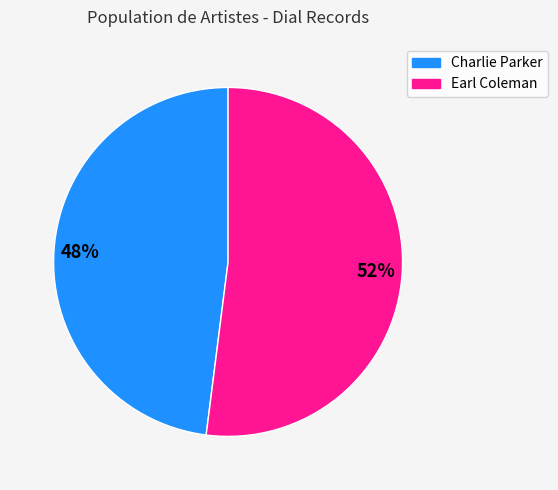

Is the sum of Charlie Parker and Earl Coleman greater than half?

Yes